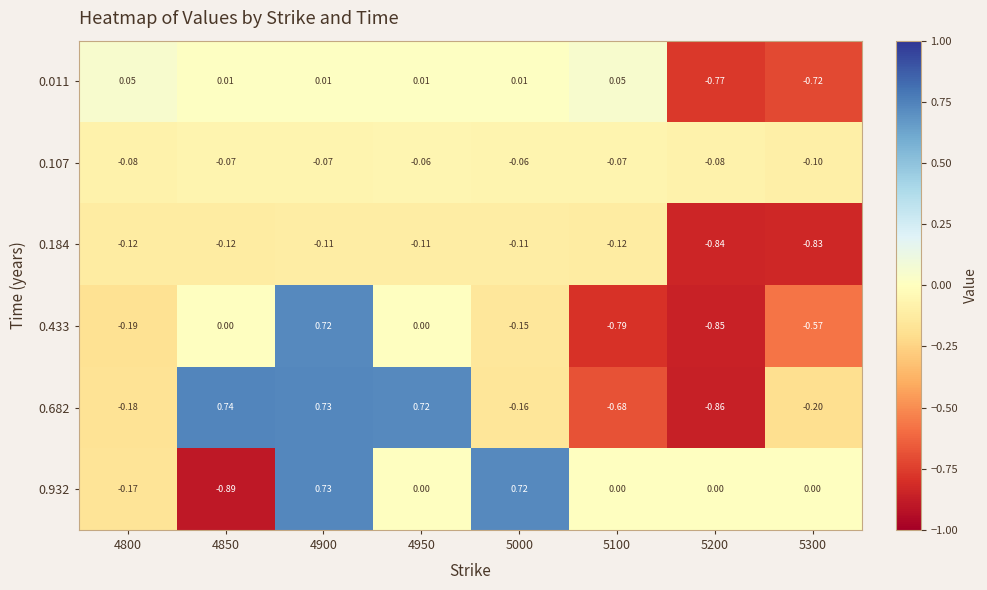

How many values in 0.433 are below zero?

5